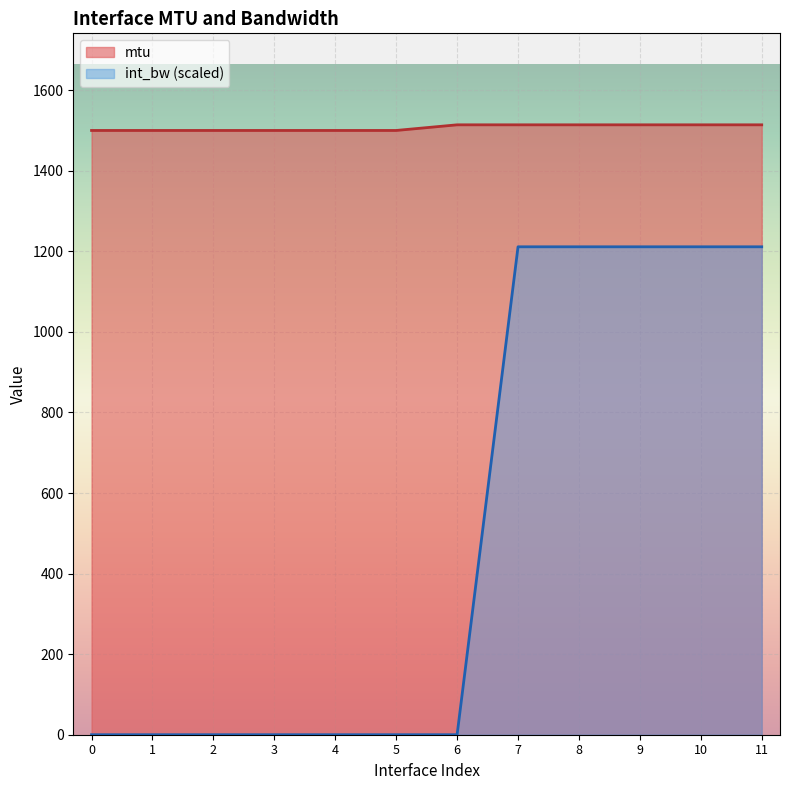

How many lines are shown in the chart?

2